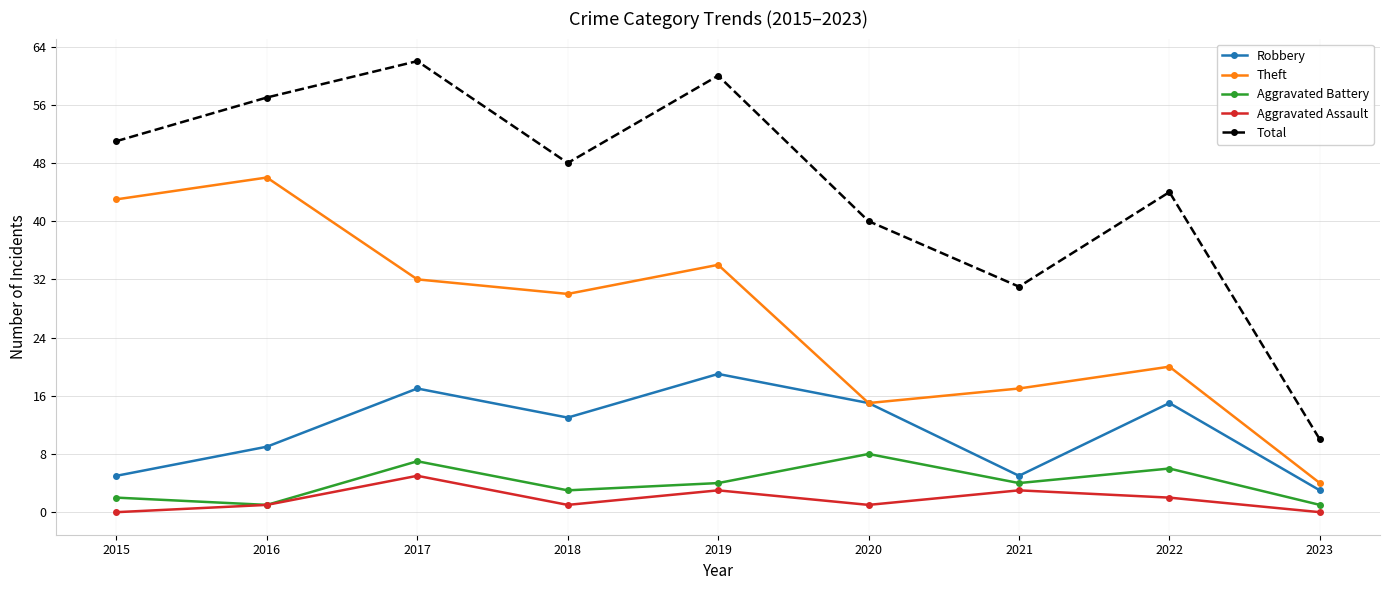

What is the approximate value of Theft at 2015, to the nearest 10?

40